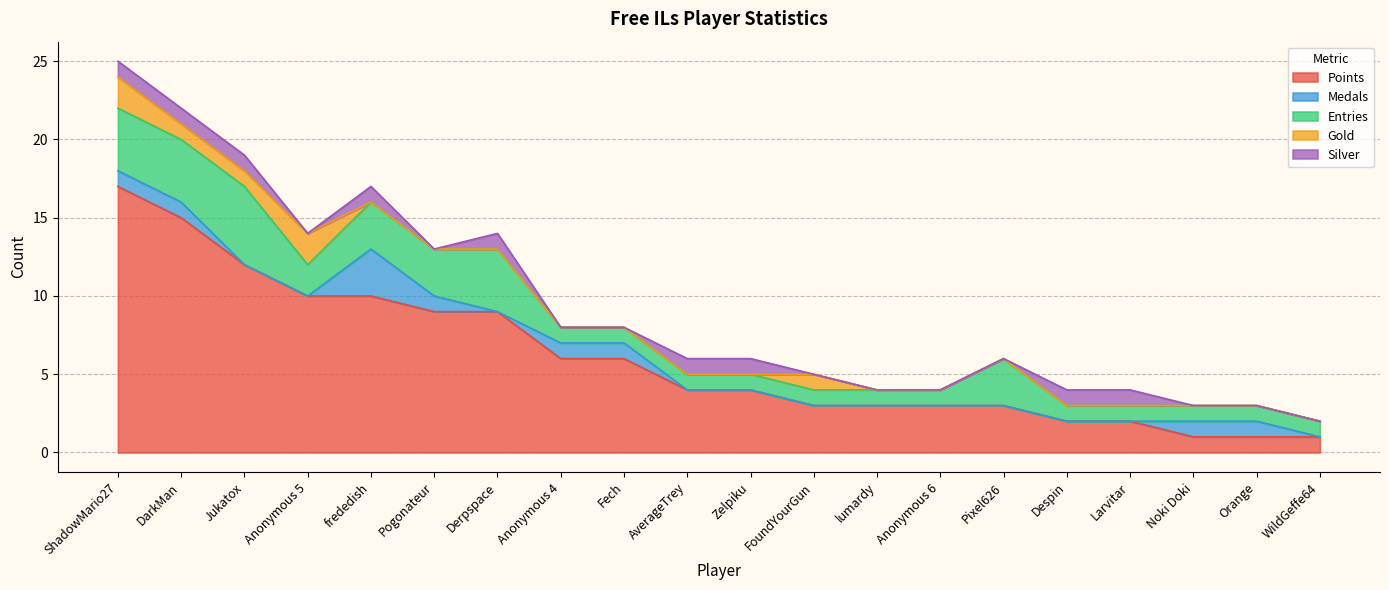

True or false: Gold and Points cross at least once.

False